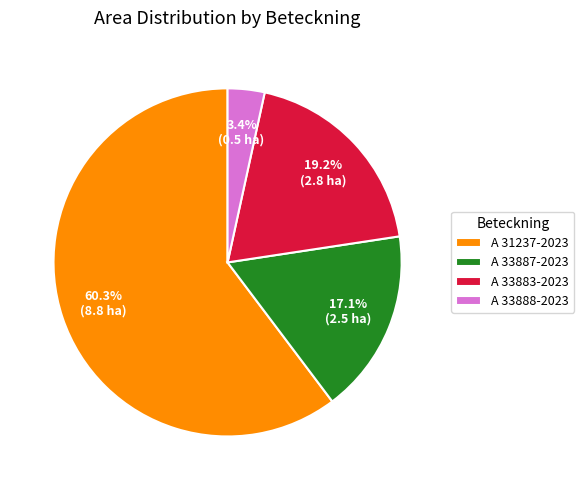

The A 31237-2023 slice represents 51% of the pie. True or false?

False